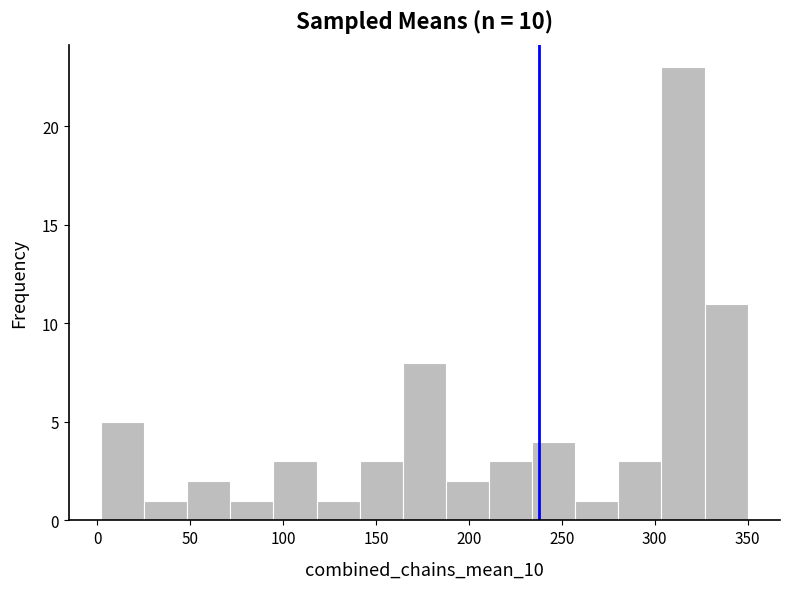

Reading left to right, list every bar in this chart as the range it spans on the x-axis followed by its height. Neither the bar edges nor the heights are printed on the chart, so give them approximately, as read against the axes.

0 to 25: 5
25 to 50: 1
50 to 70: 2
70 to 95: 1
95 to 120: 3
120 to 140: 1
140 to 165: 3
165 to 190: 8
190 to 210: 2
210 to 235: 3
235 to 255: 4
255 to 280: 1
280 to 305: 3
305 to 325: 23
325 to 350: 11